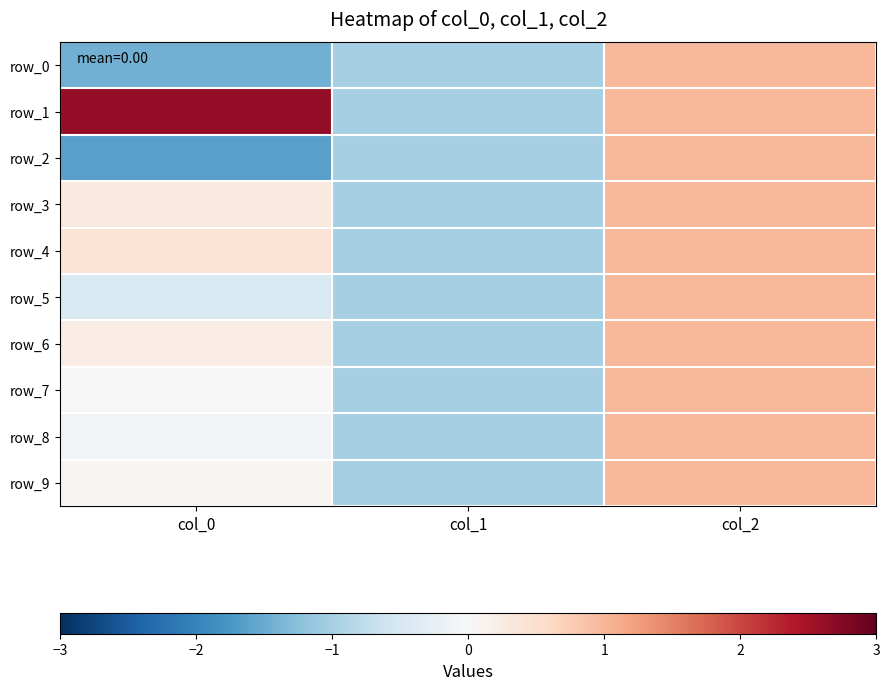

Reading left to right, extract all data points from this chart.

row_0: col_0=-1.4	col_1=-1.0	col_2=1.0
row_1: col_0=2.6	col_1=-1.0	col_2=1.0
row_2: col_0=-1.6	col_1=-1.0	col_2=1.0
row_3: col_0=0.3	col_1=-1.0	col_2=1.0
row_4: col_0=0.4	col_1=-1.0	col_2=1.0
row_5: col_0=-0.5	col_1=-1.0	col_2=1.0
row_6: col_0=0.2	col_1=-1.0	col_2=1.0
row_7: col_0=0.0	col_1=-1.0	col_2=1.0
row_8: col_0=-0.1	col_1=-1.0	col_2=1.0
row_9: col_0=0.1	col_1=-1.0	col_2=1.0